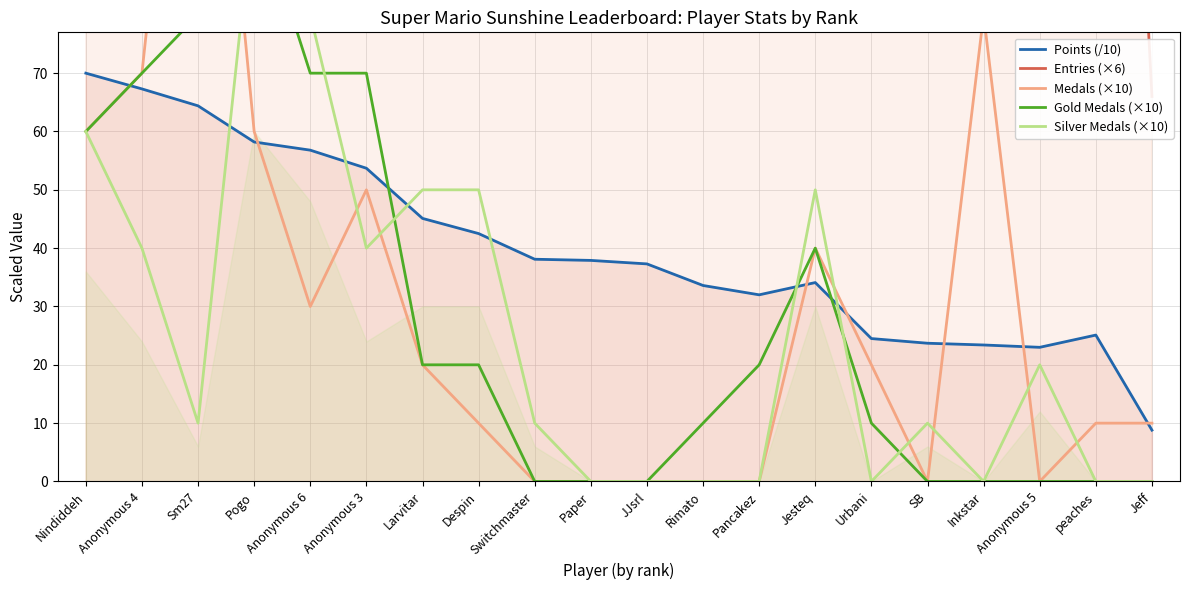

How many interior local valleys does the Silver Medals (×10) series have?

4